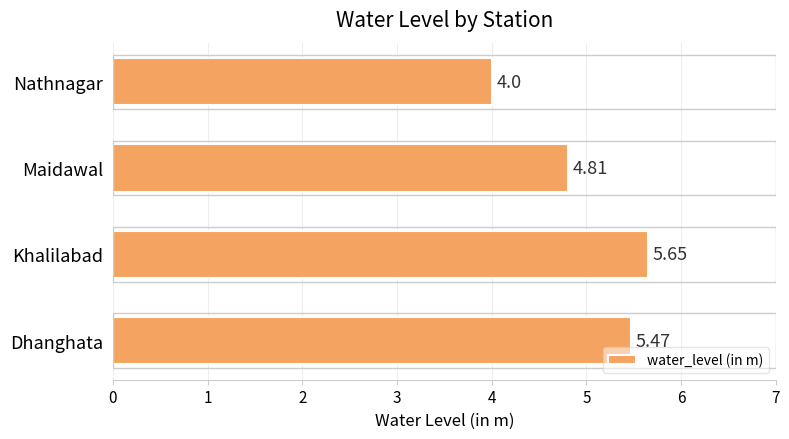

What is the sum of the values at Khalilabad and Maidawal?

10.5